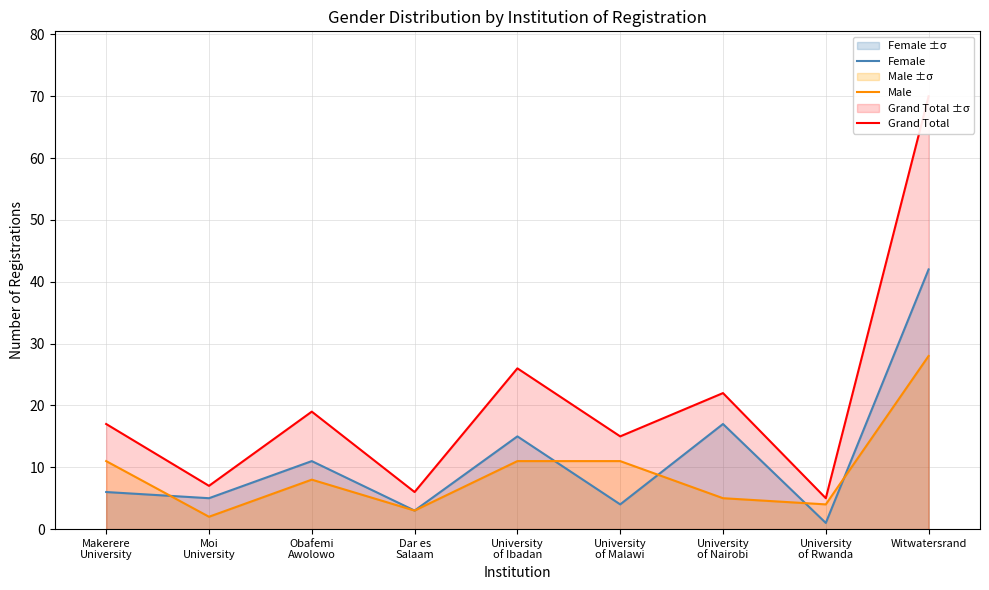

What is the label of the 6th point from the right?

Dar es
Salaam